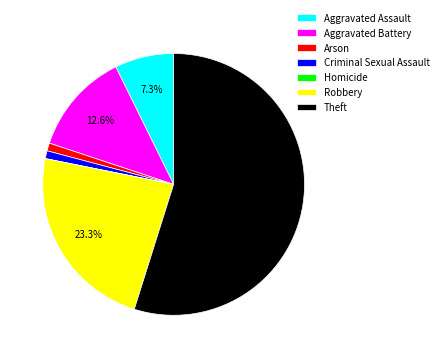

To the nearest percent, what portion does Criminal Sexual Assault represent?

1%